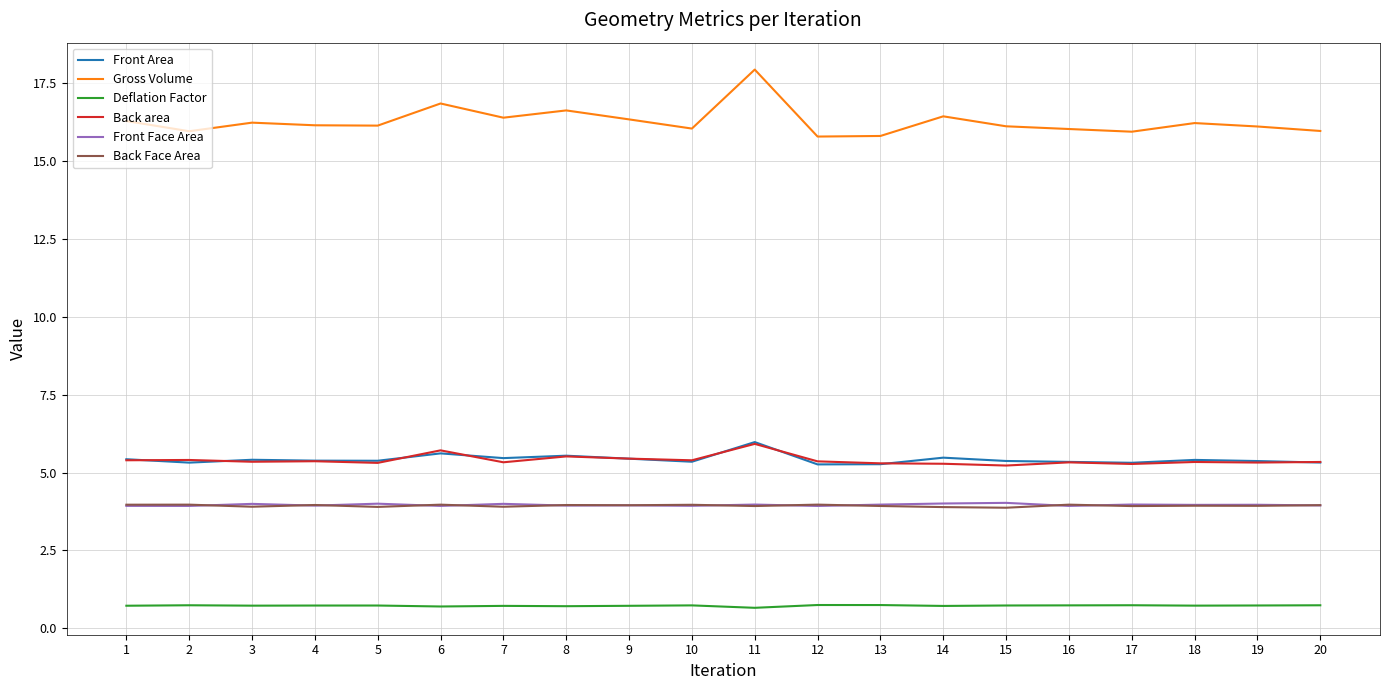

What is the spread (max minus min) of values at 2?

15.2